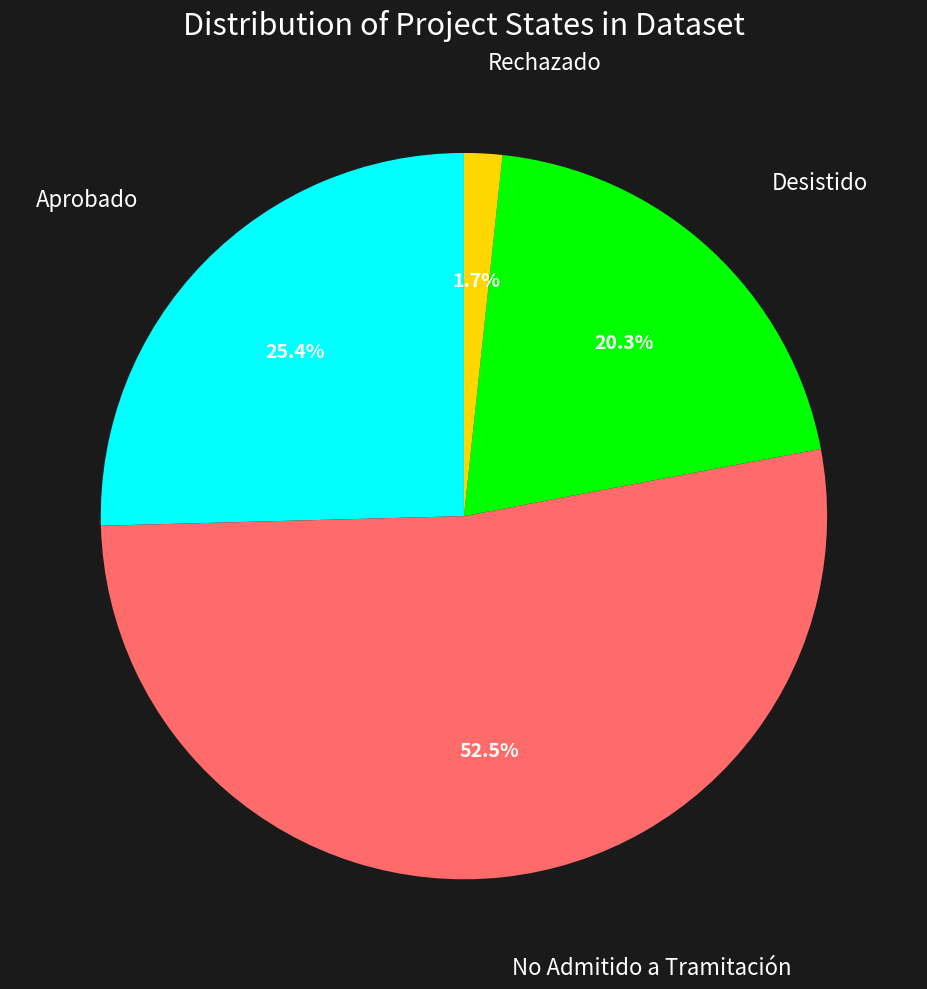

What is the smallest slice in the pie chart?

Rechazado